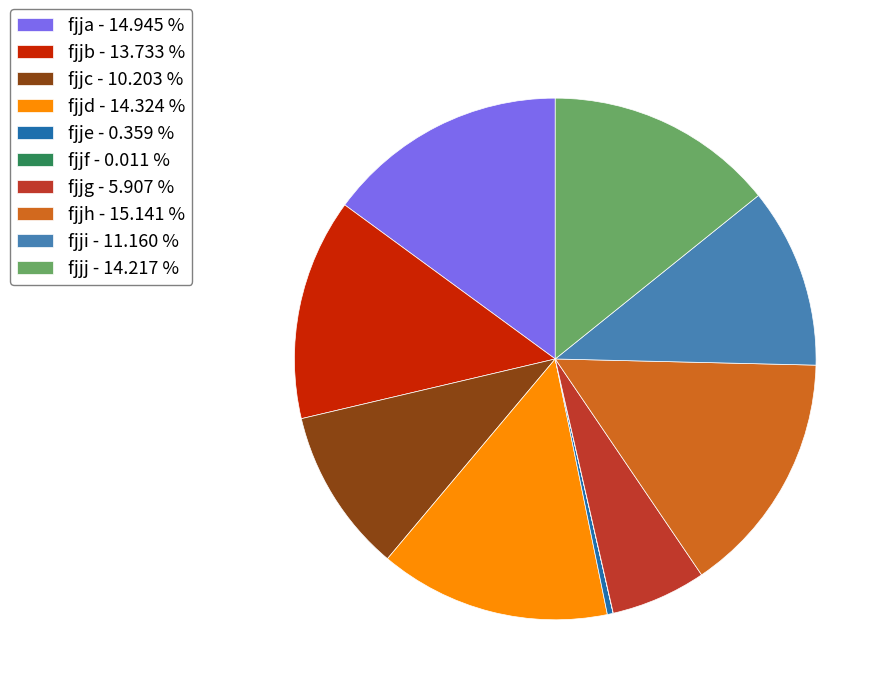

Do fjje - 0.359 % and fjja - 14.945 % together represent more than half of the pie?

No